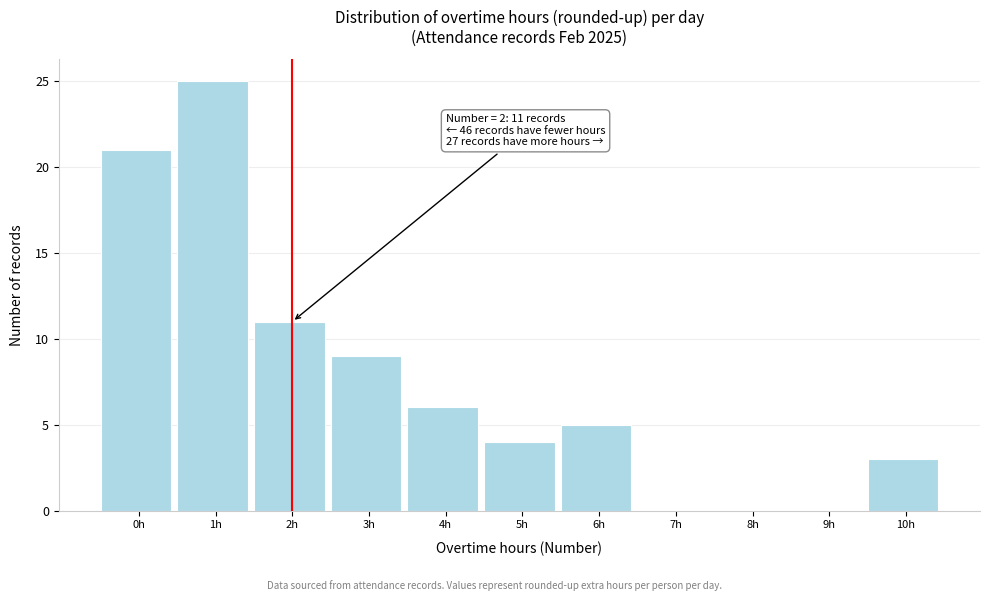

Reading left to right, list all the values displayed in this chart.

0h=21	1h=25	2h=11	3h=9	4h=6	5h=4	6h=5	7h=0	8h=0	9h=0	10h=3